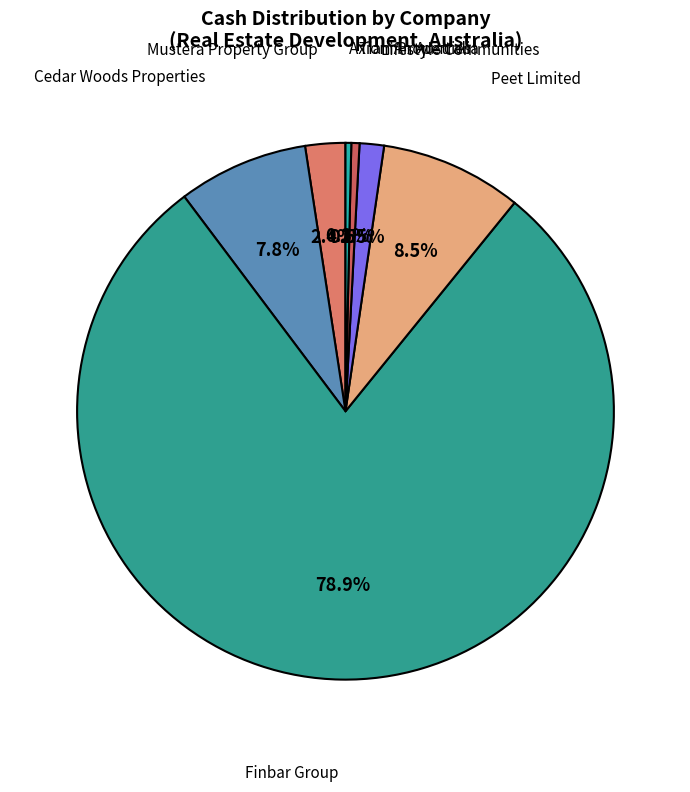

To the nearest percent, what is the difference between the largest and smallest slice percentages?

79%